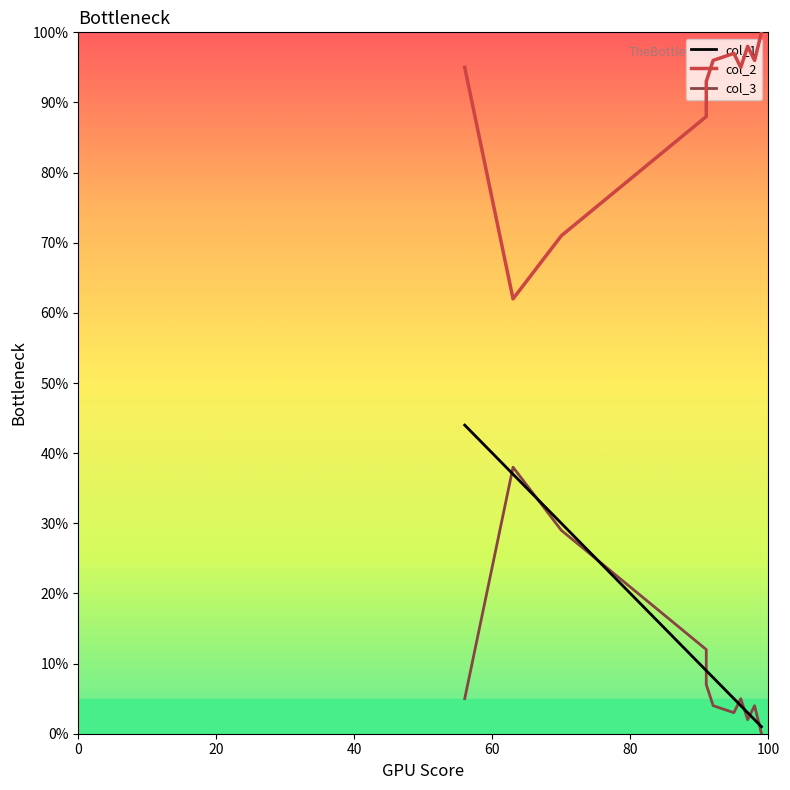

What is the minimum value for col_1?

1